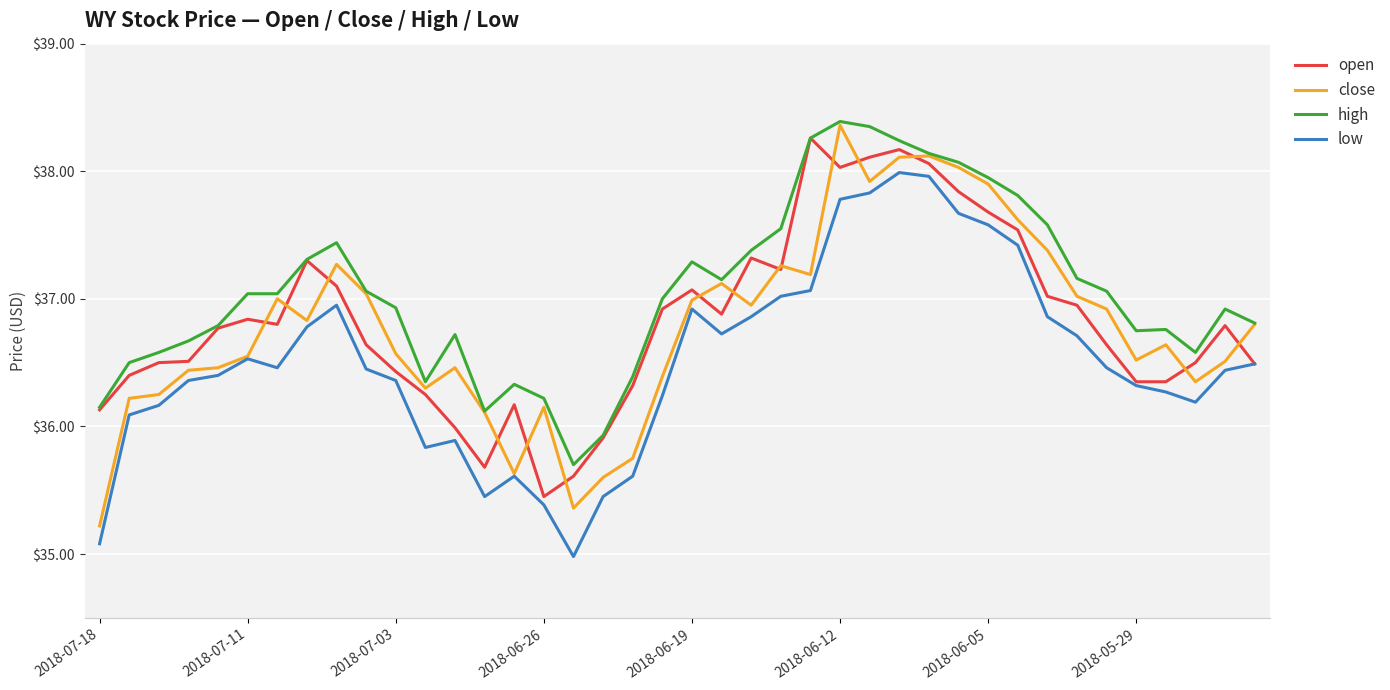

True or false: low and high cross at least once.

False